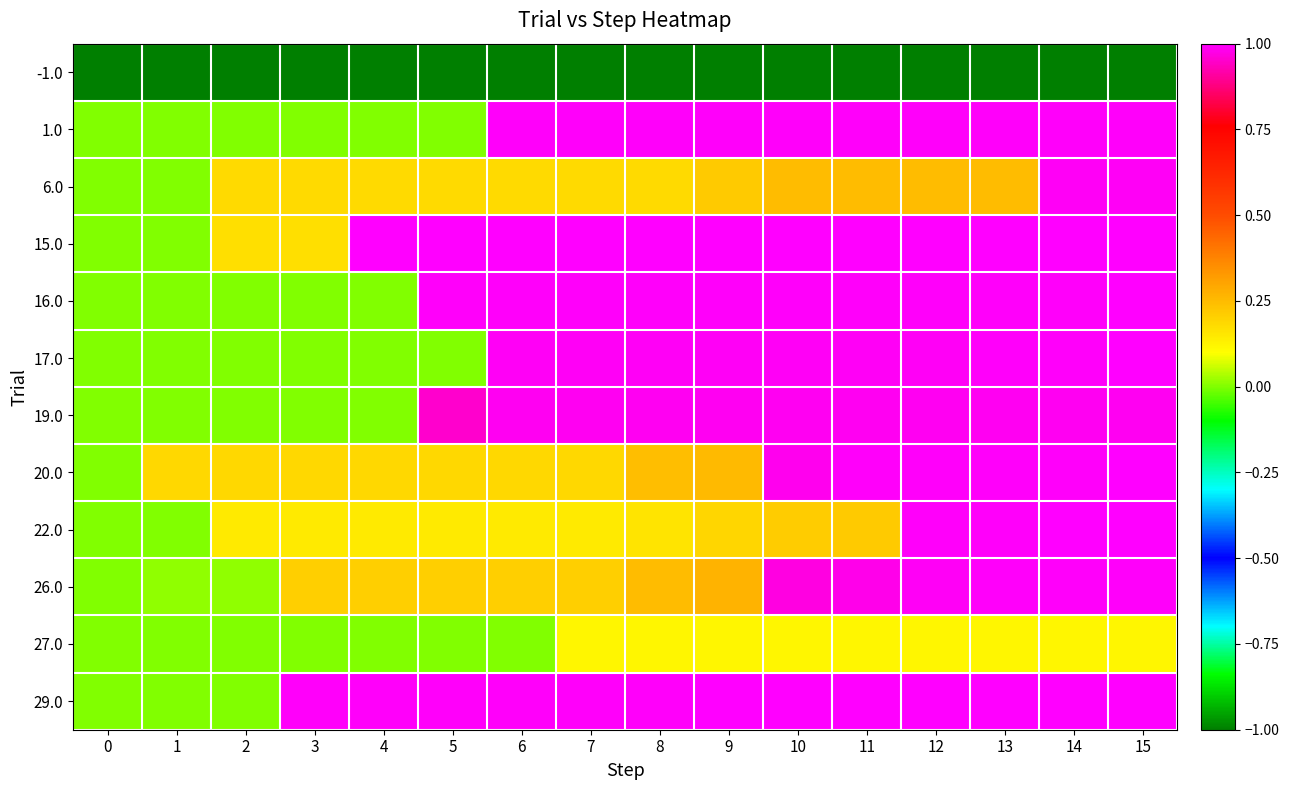

Which has a higher value, 3 or 9?

3